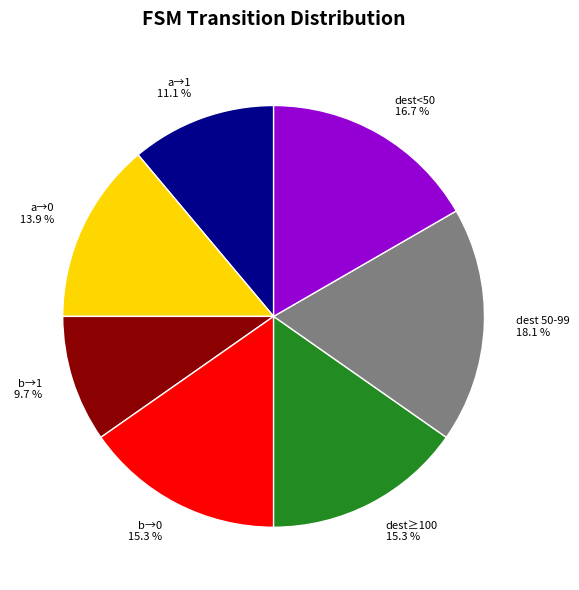

Count the number of slices in the pie.

7